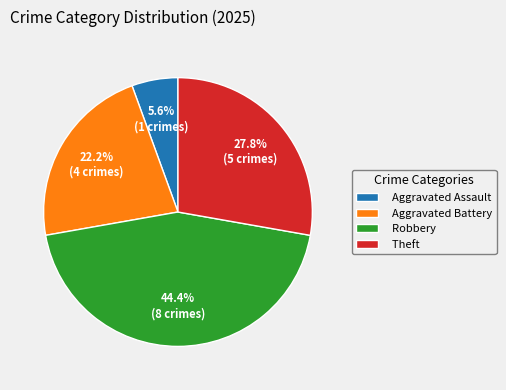

Count the number of slices in the pie.

4